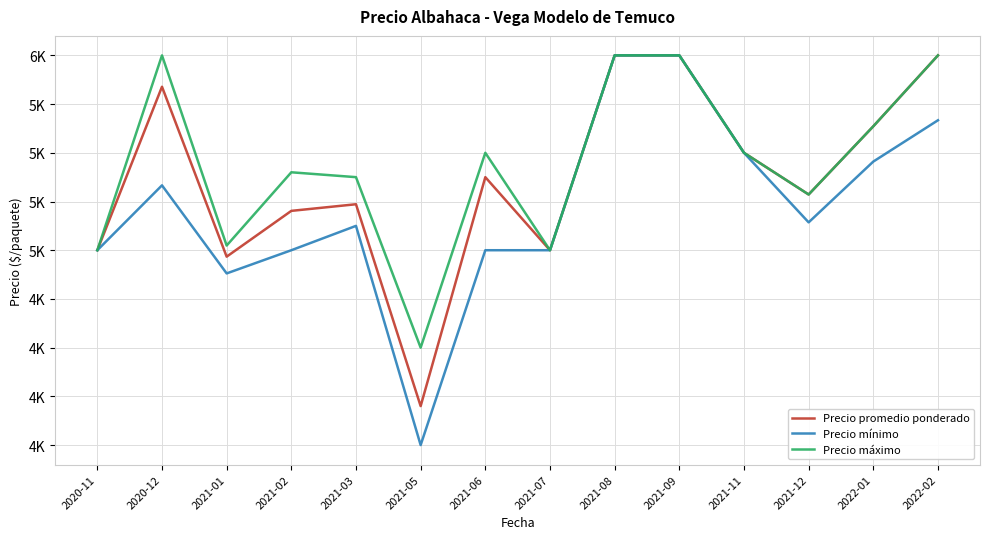

How many interior local peaks does the Precio promedio ponderado series have?

3